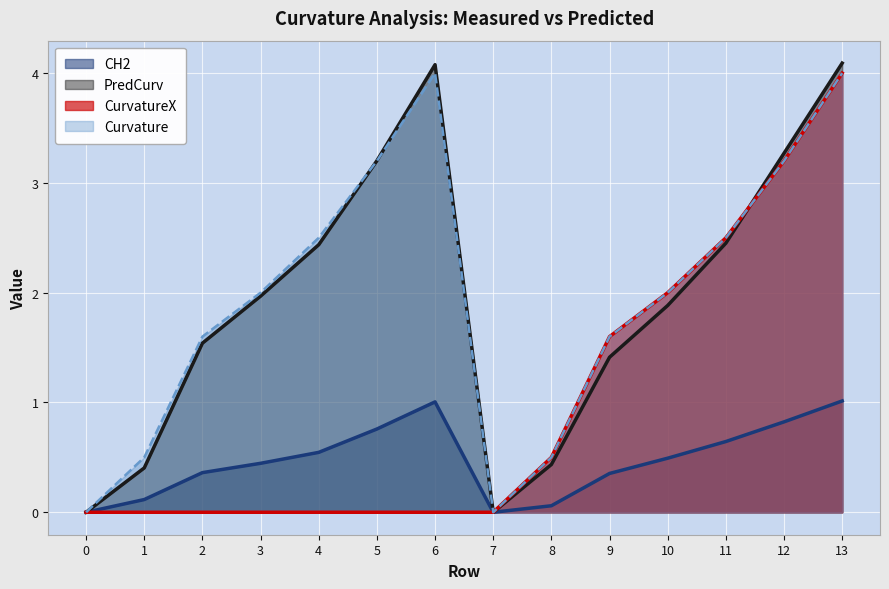

What is the value of the CurvatureX point at the 13th from the left?

3.2